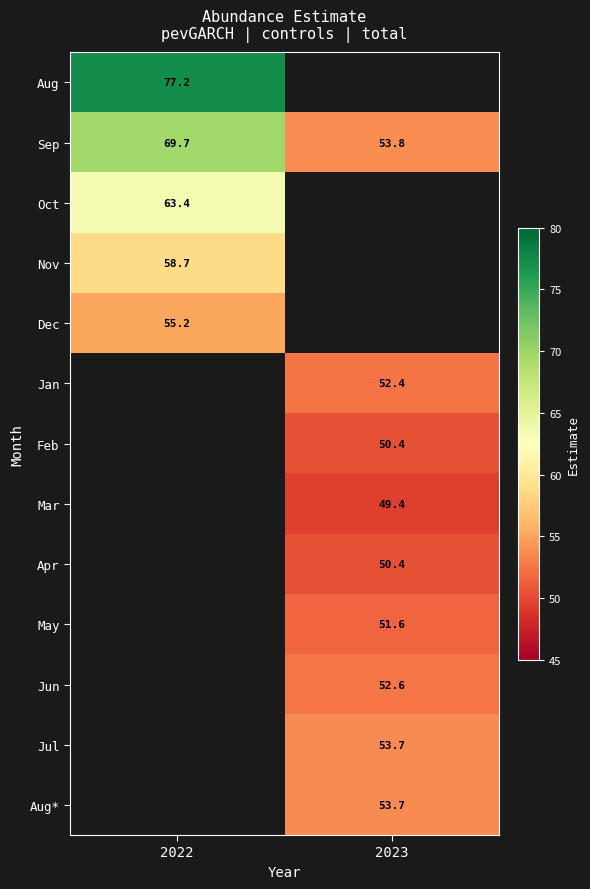

At how many categories does at least one series exceed 73?

1